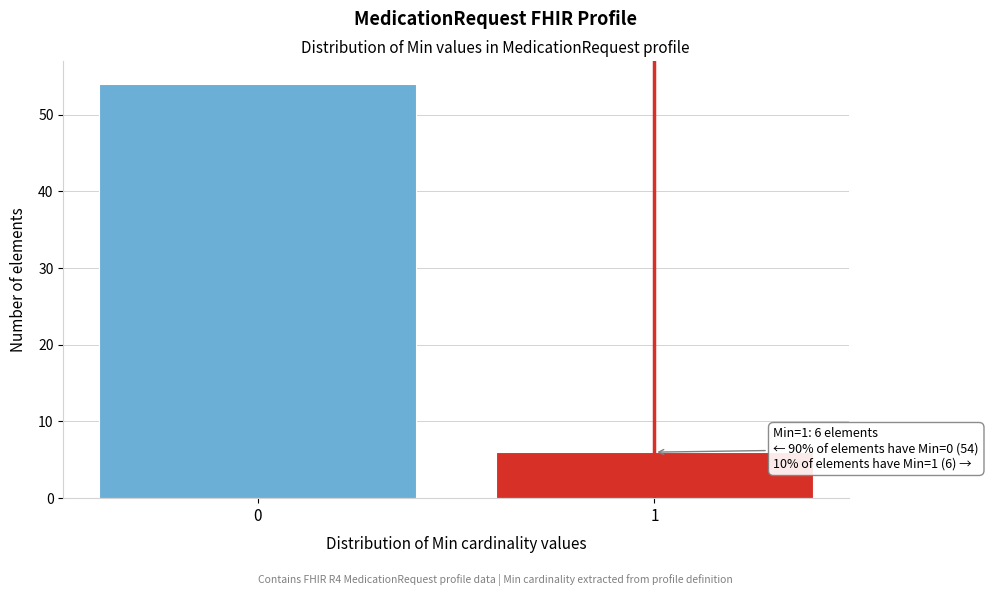

Reading left to right, what are all the values shown in this chart?

0=54	1=6